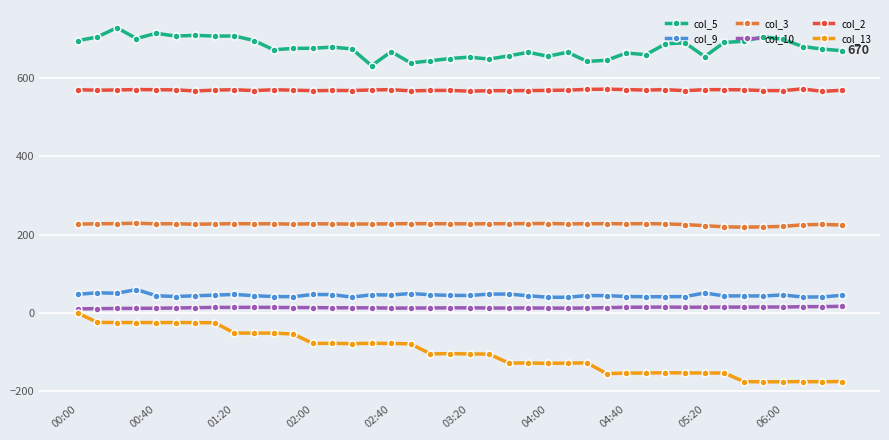

True or false: col_5 and col_3 cross at least once.

False